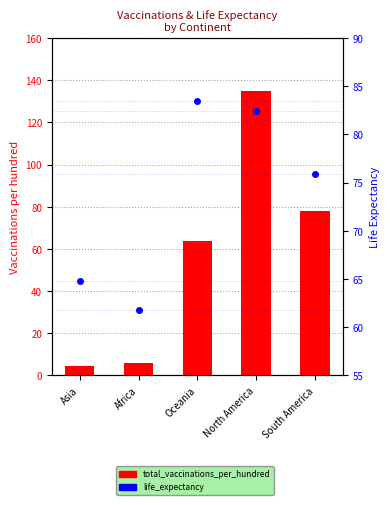

The value of life_expectancy at North America is 29.0. True or false?

False